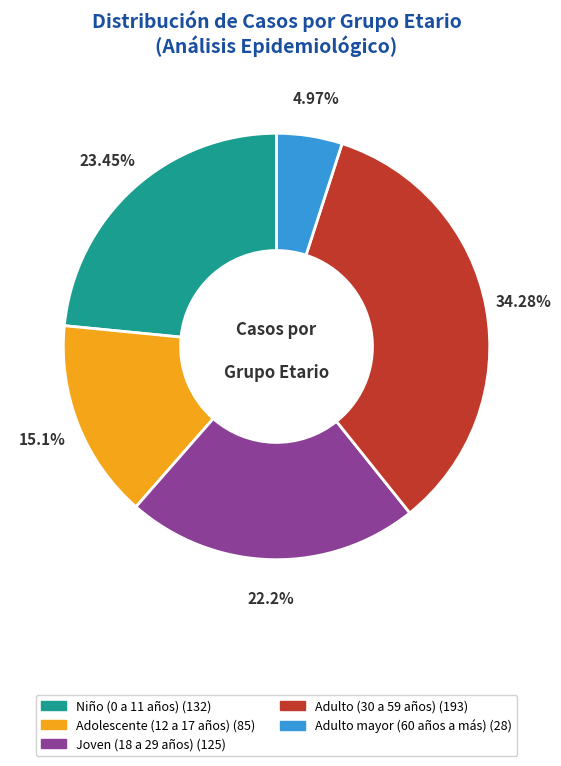

What is the largest slice in the pie chart?

Adulto (30 a 59 años)